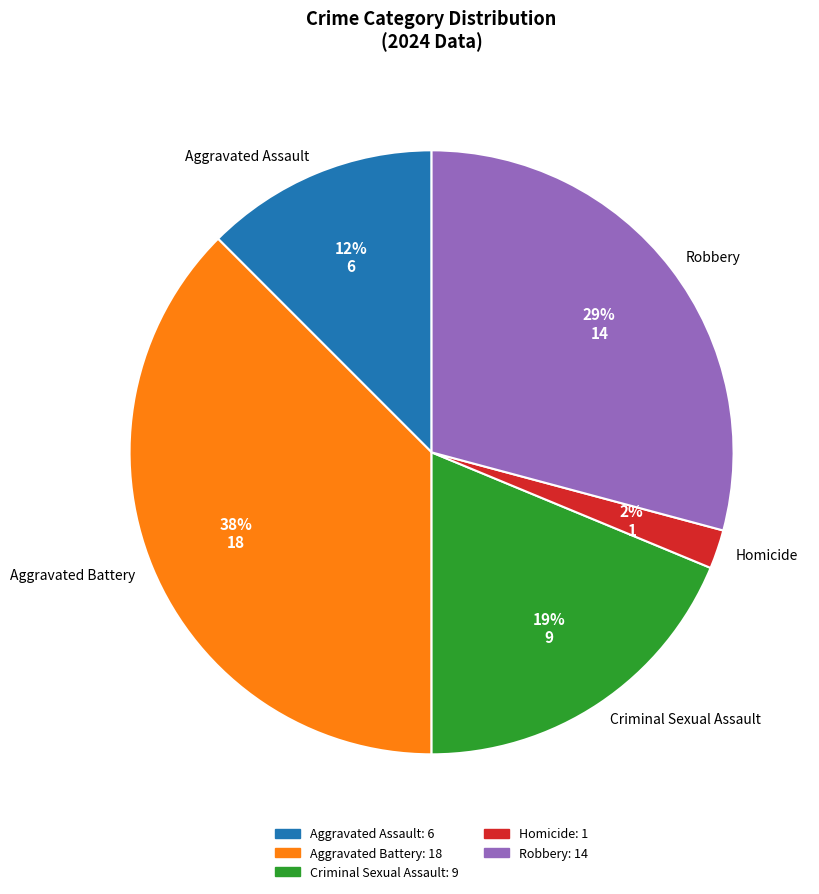

To the nearest percent, what percentage of the pie is Criminal Sexual Assault?

19%